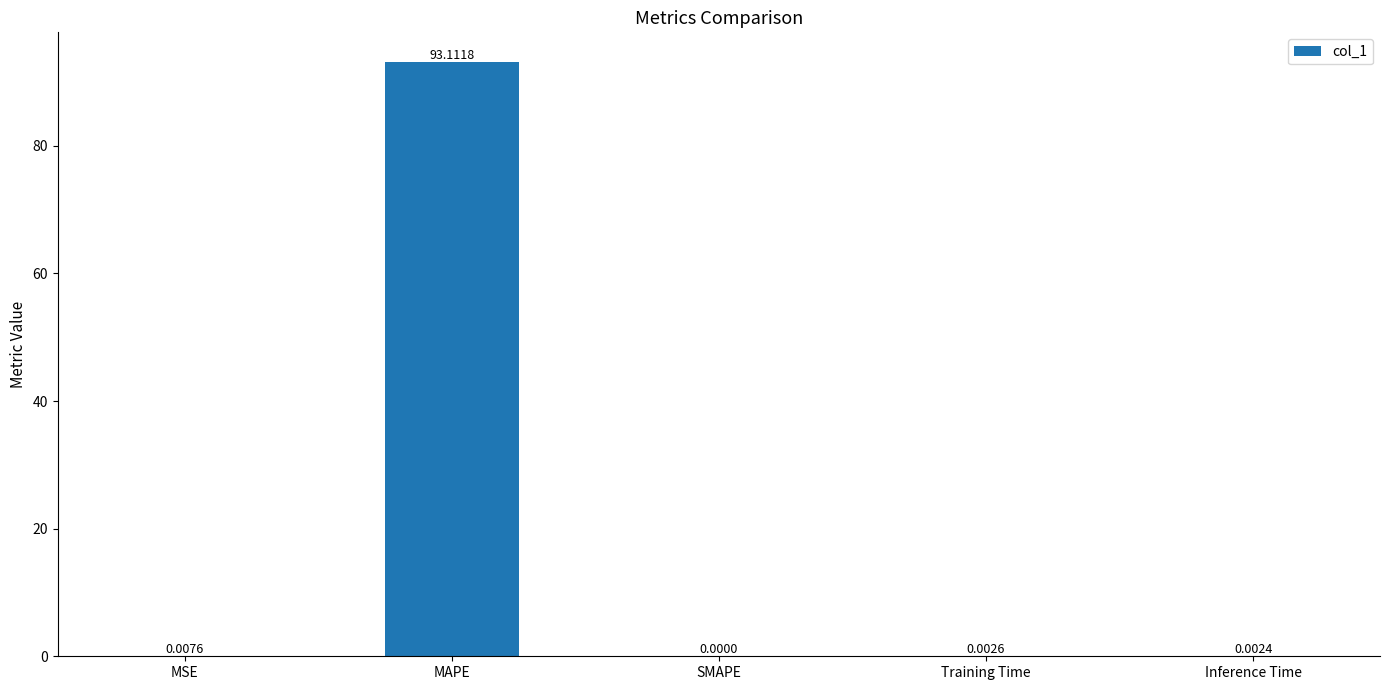

Which category has the highest value across all series?

MAPE